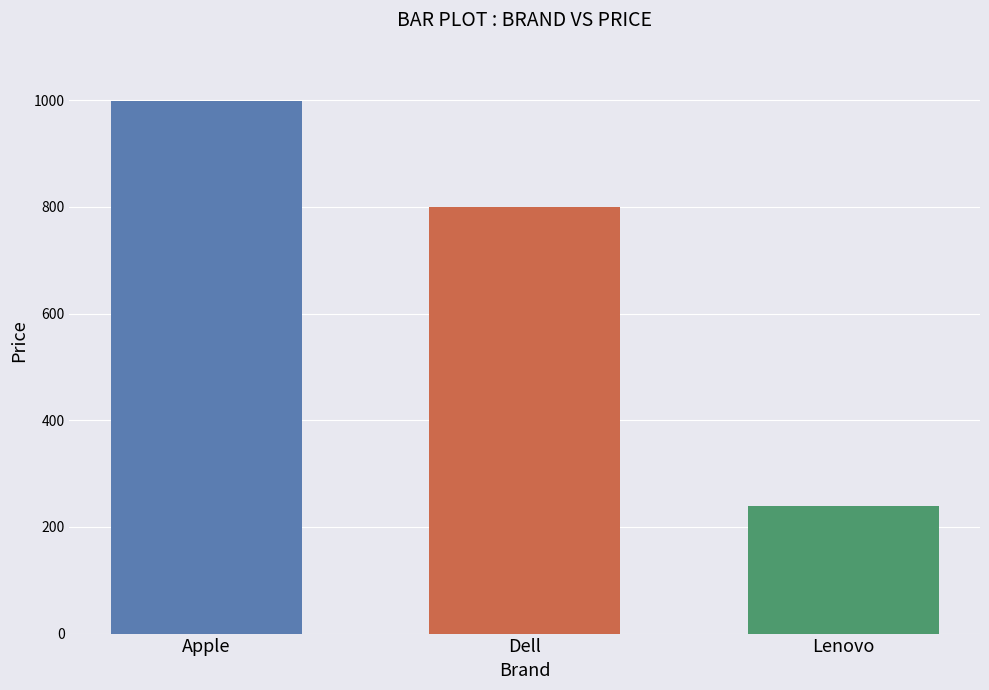

What position from the left is Dell?

2